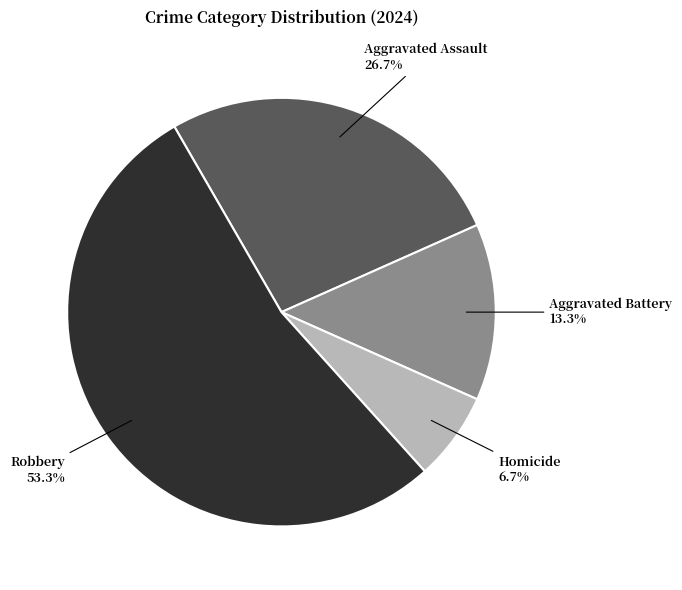

Rank the categories by value from highest to lowest.

Robbery, Aggravated Assault, Aggravated Battery, Homicide